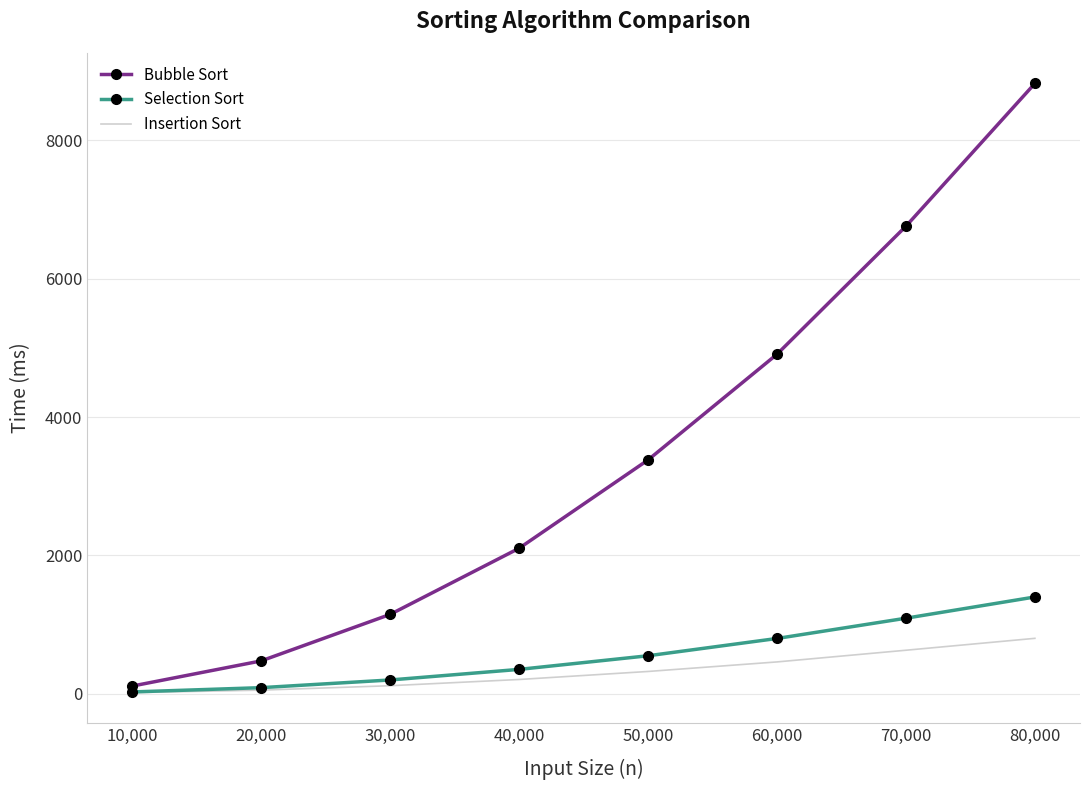

Which series has the largest range (max minus min)?

Bubble Sort